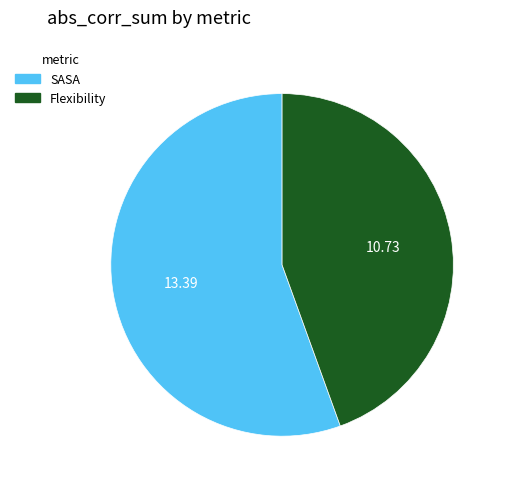

Rank the categories by value from highest to lowest.

SASA, Flexibility